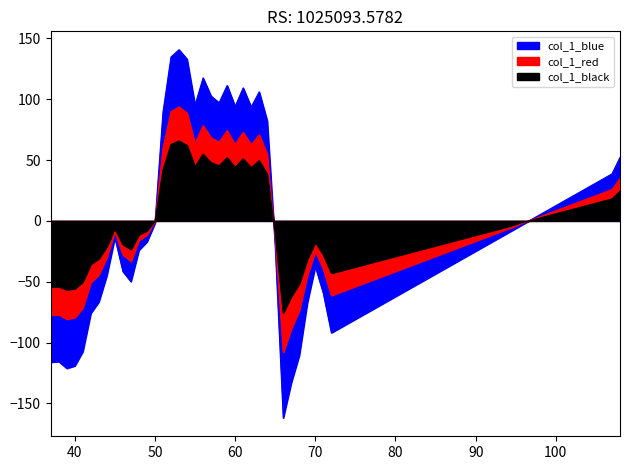

What is the minimum value shown in the chart?

-161.9